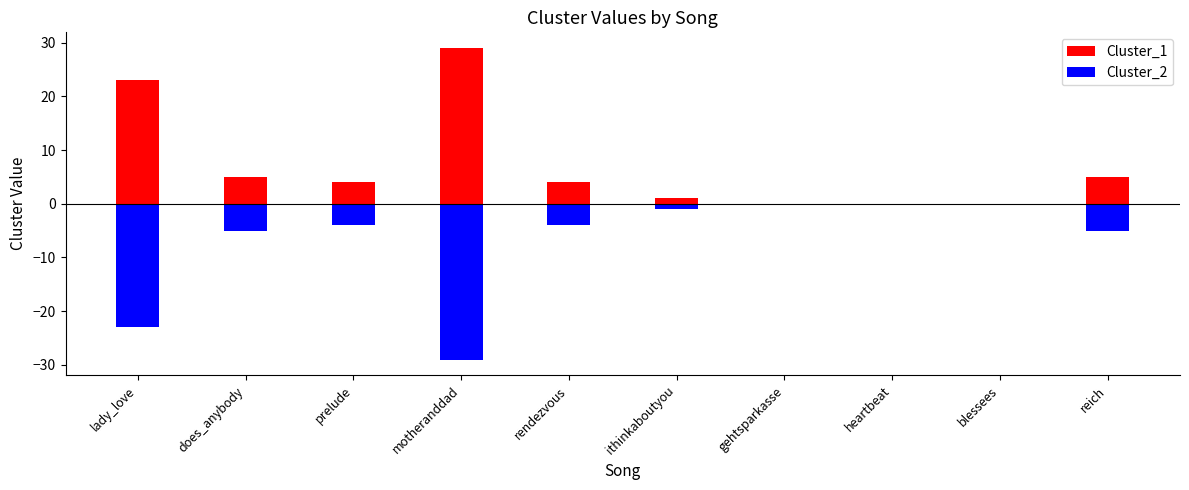

At which label does Cluster_1 reach its peak?

motheranddad